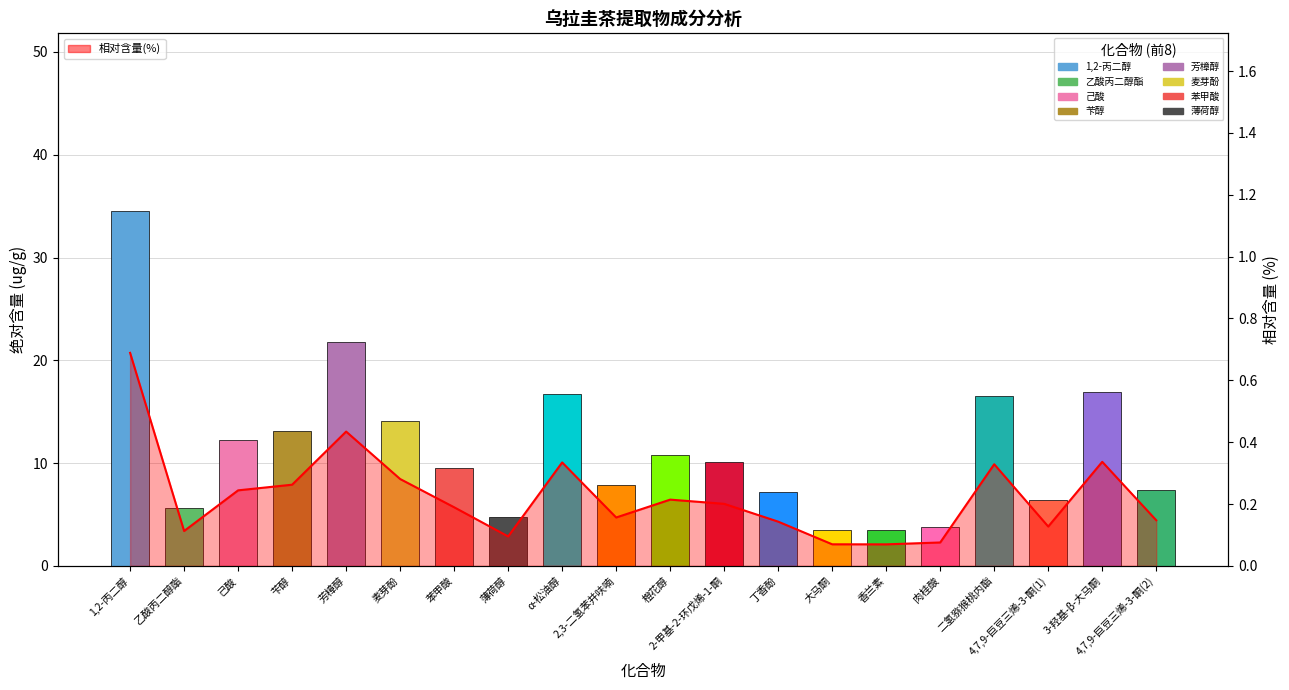

What is the label of the 1st bar from the left?

1,2-丙二醇